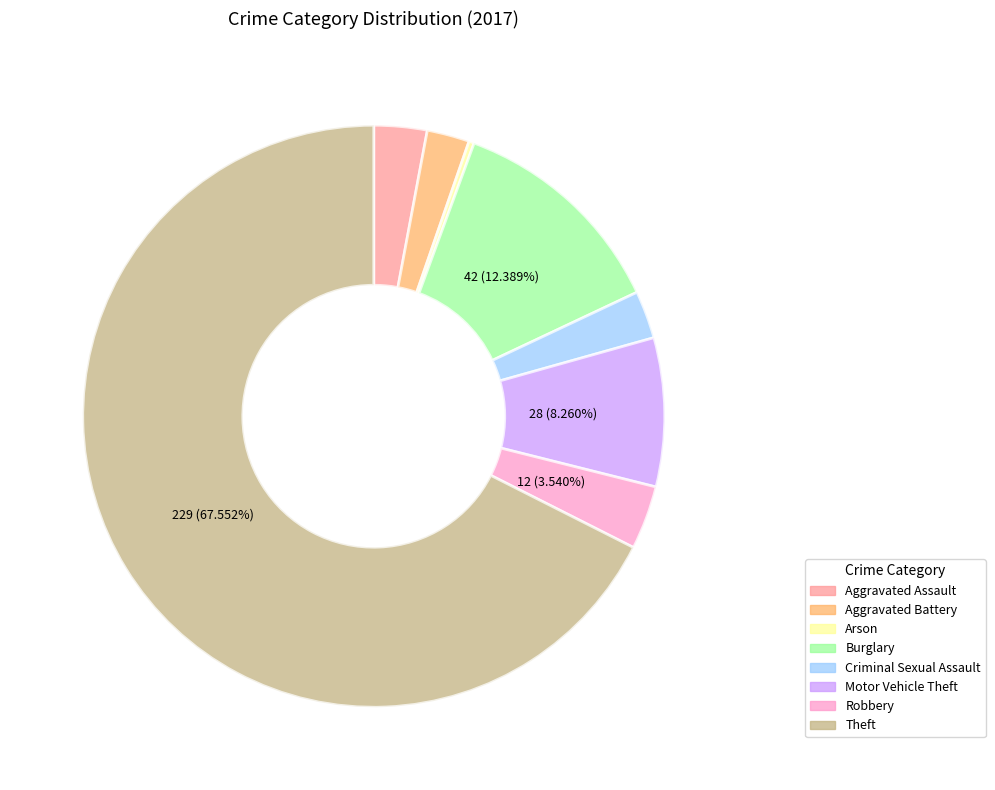

Is there a majority slice in this chart?

Yes